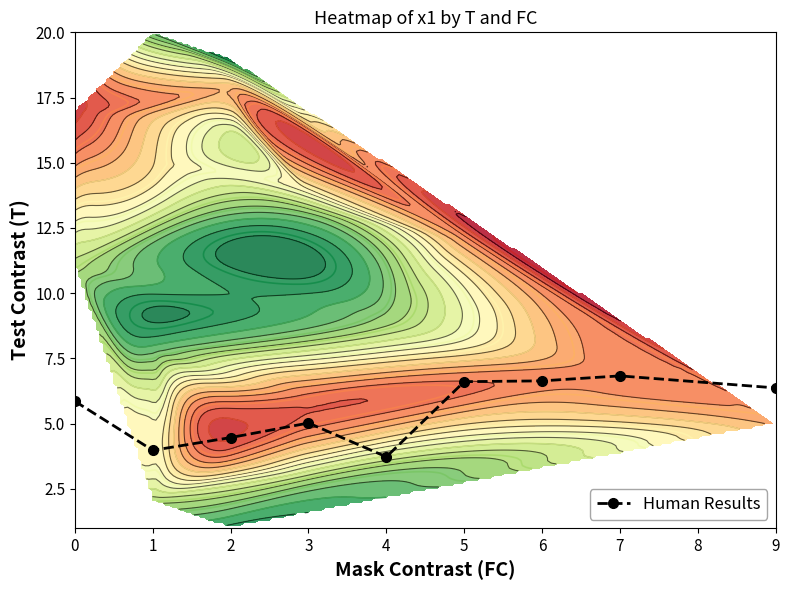

Is it true that the value at 5 is 6.6?

True